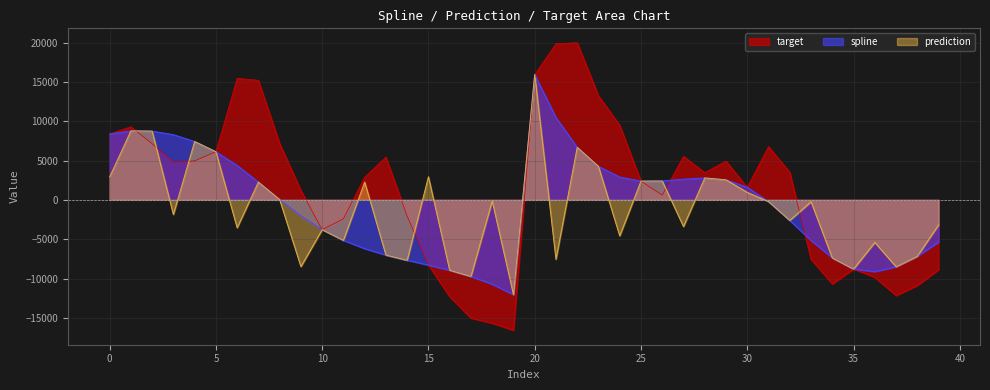

Between which two adjacent categories do prediction and target first intersect?

1 and 2